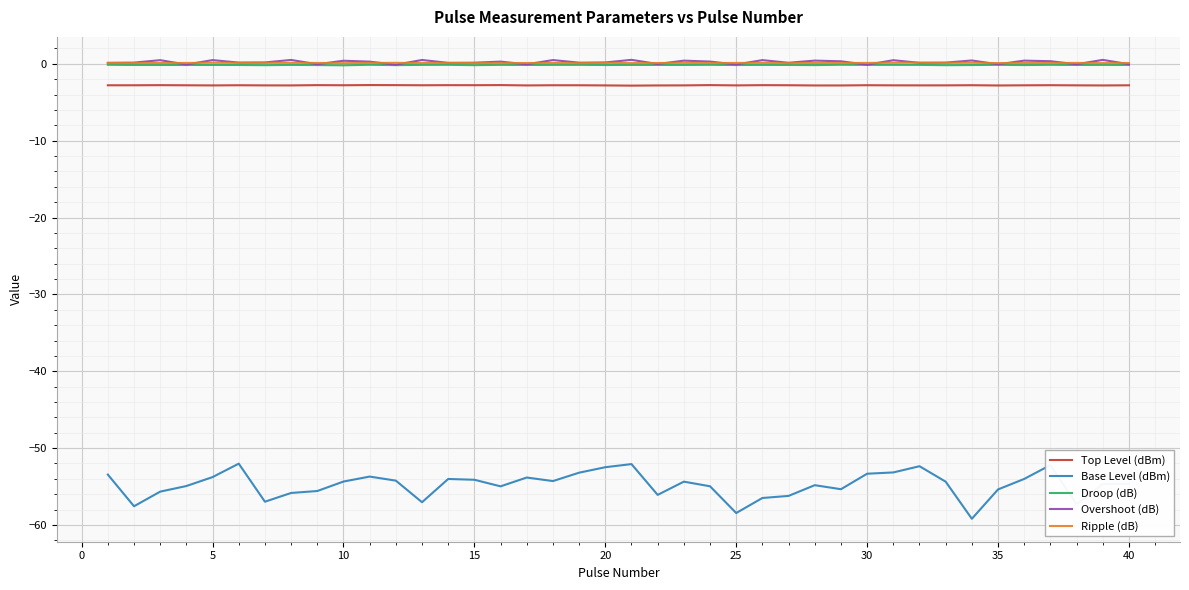

What is the average value of the Ripple (dB) series?

0.1